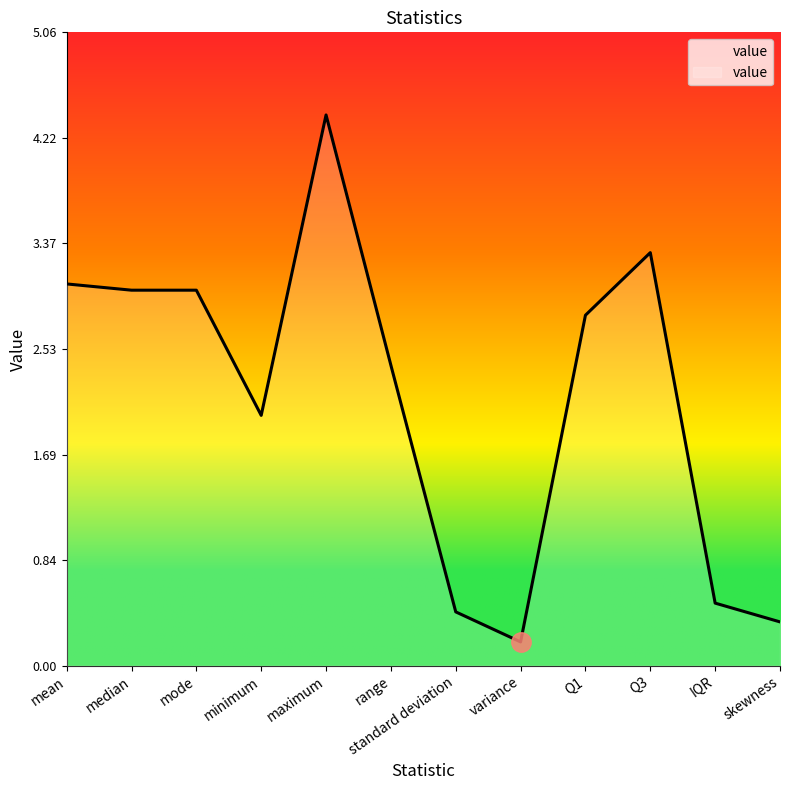

What is the maximum value shown in the chart?

4.4